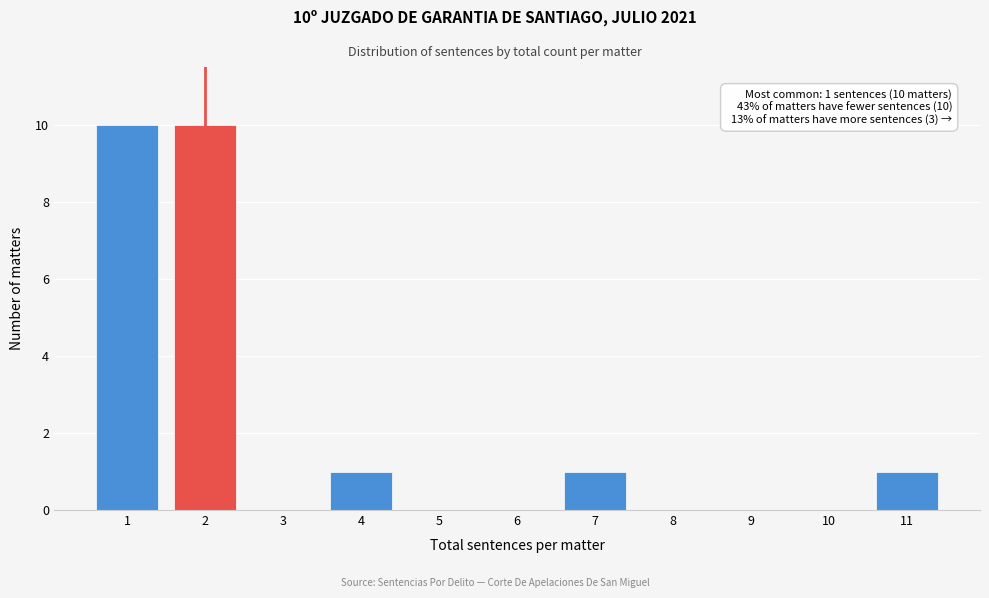

Reading left to right, transcribe all the data shown in this chart.

1=10	2=10	3=0	4=1	5=0	6=0	7=1	8=0	9=0	10=0	11=1